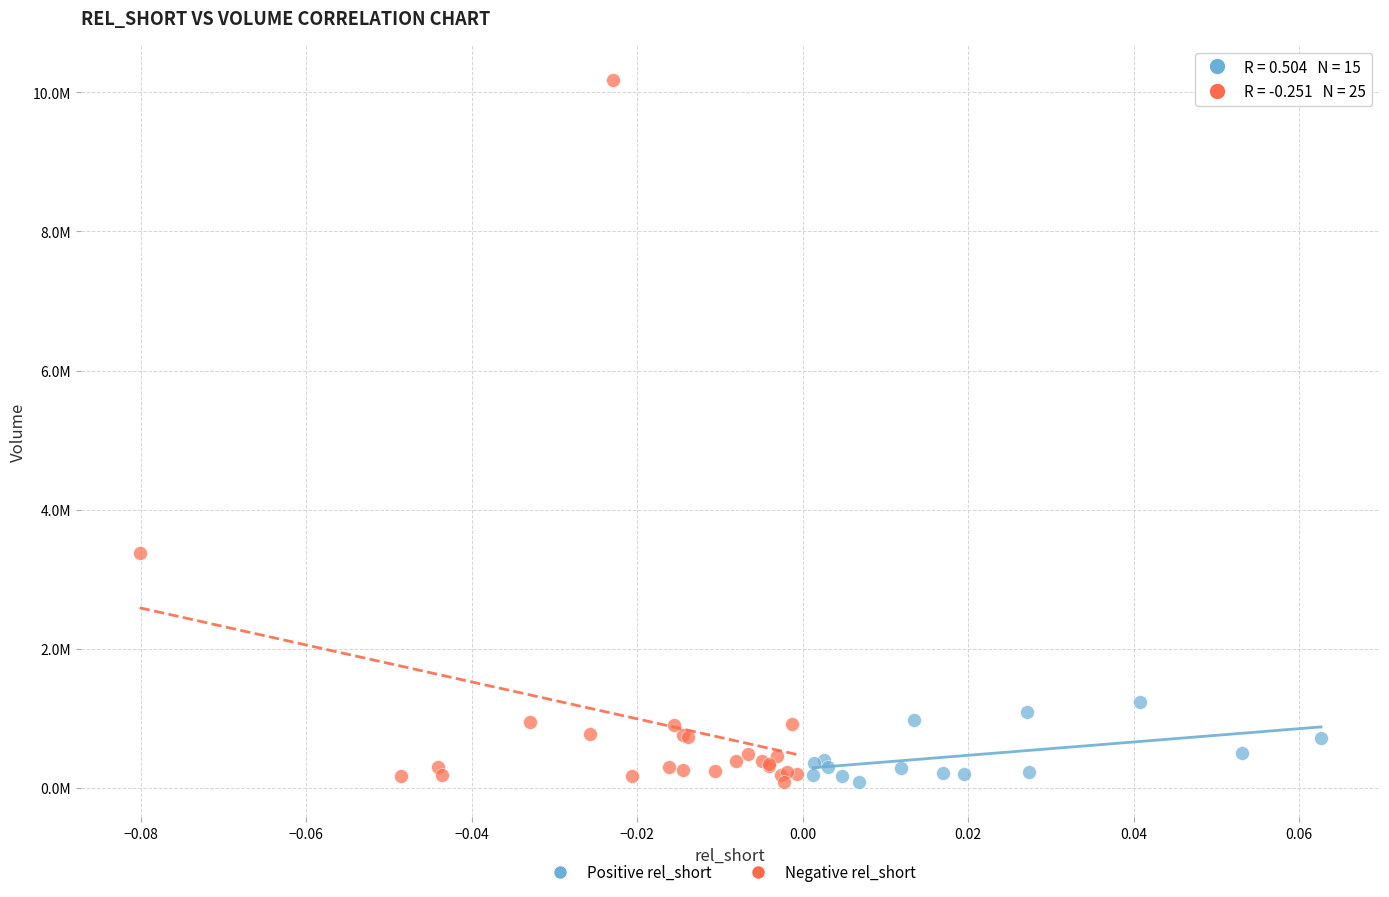

Which series contains the highest Y value?

Negative rel_short